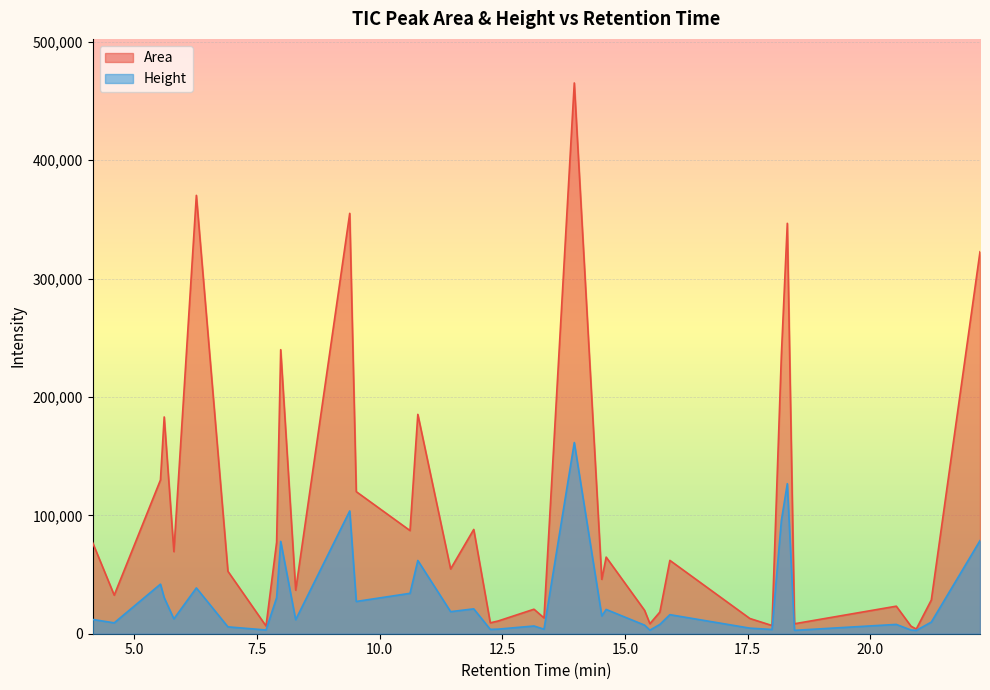

How many values in the Area series are below 54724?

19